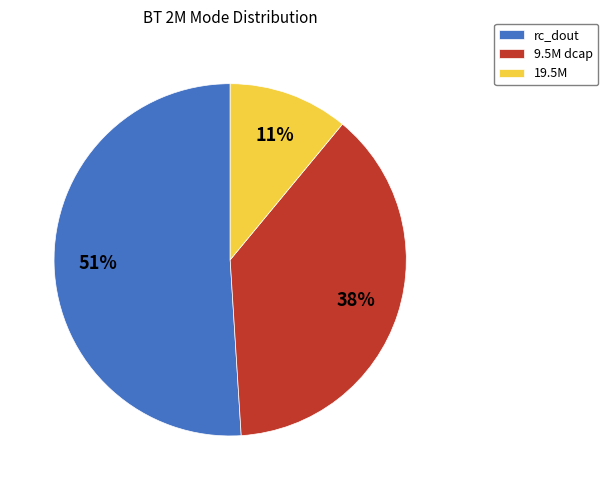

To the nearest percent, what portion does 9.5M dcap represent?

38%